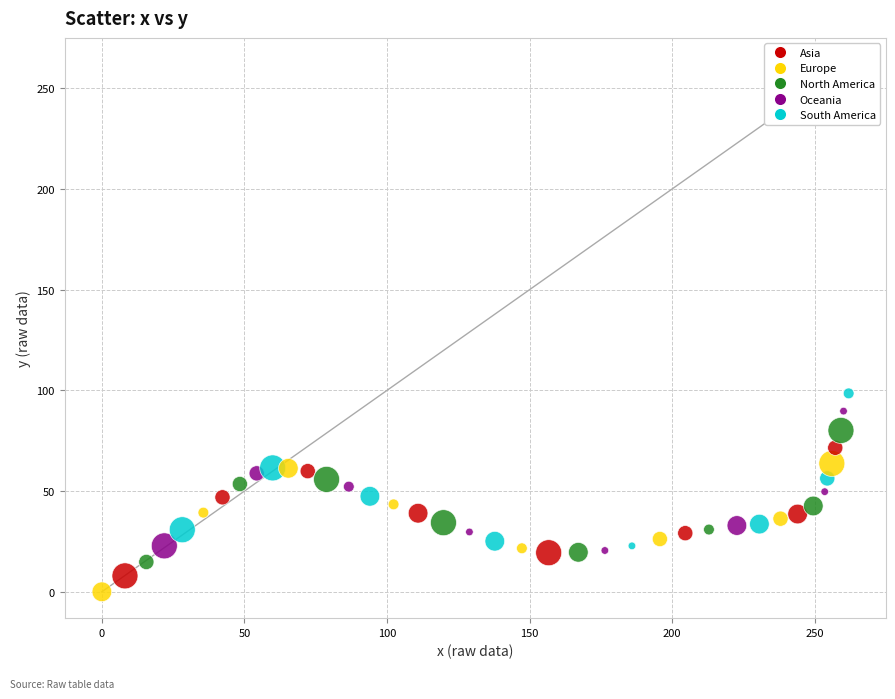

What is the range of X values (max minus min)?

261.9